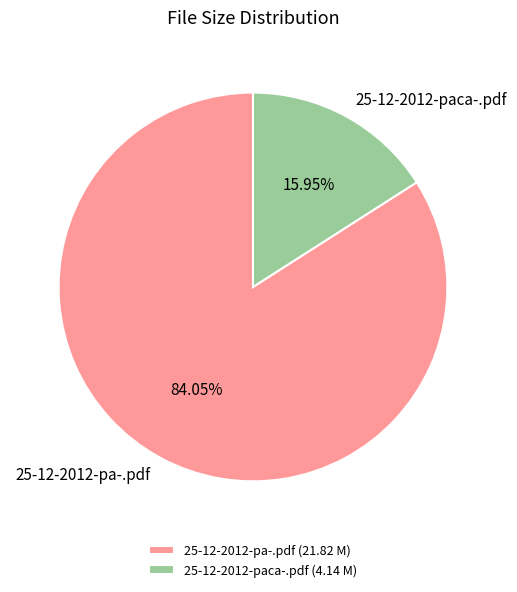

To the nearest percent, what is the difference between the largest and smallest slice percentages?

68%